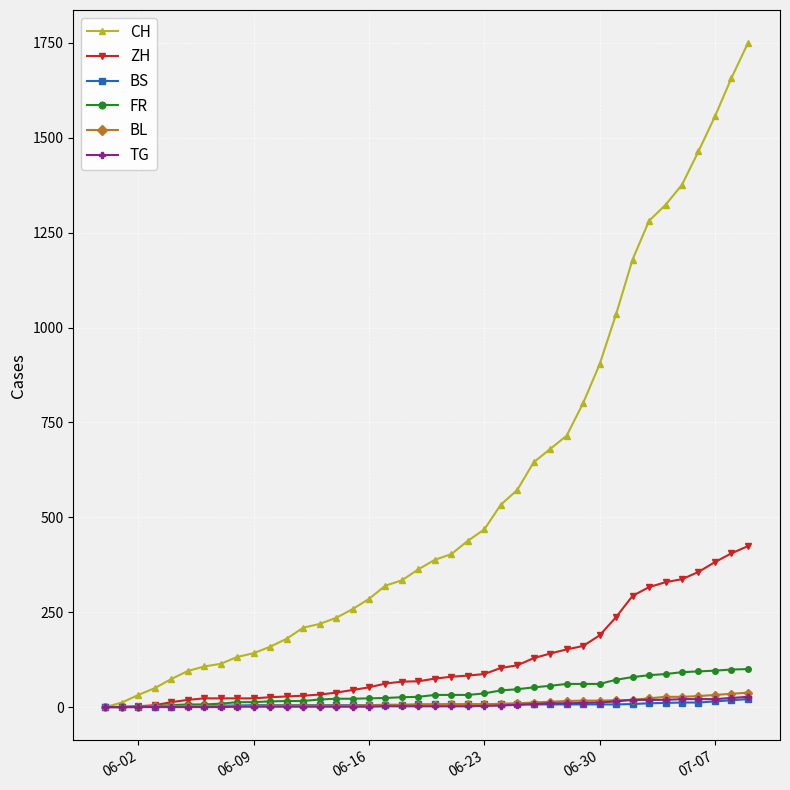

What are all the series names shown in the legend?

CH, ZH, BS, FR, BL, TG